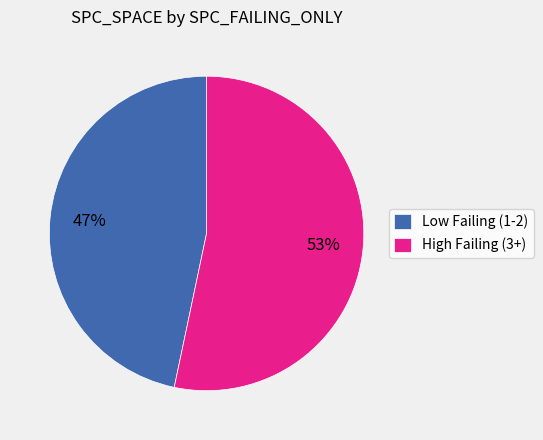

Combined, do Low Failing (1-2) and High Failing (3+) account for over 50%?

Yes